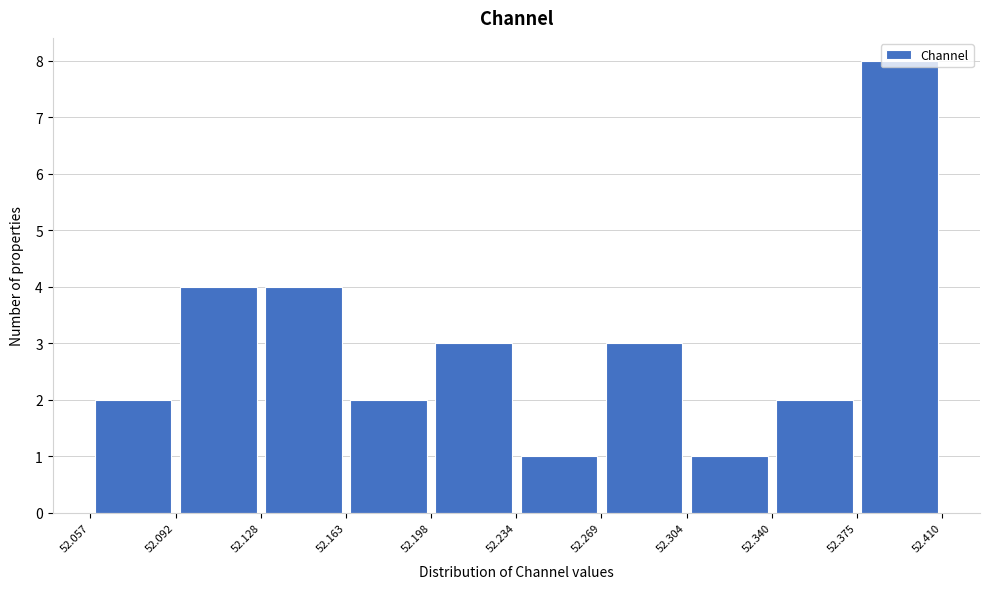

Reading left to right, list every bar in this chart as the range it spans on the x-axis followed by its height. The values are not printed on the chart, so give them approximately, as read against the axis.

52.057 to 52.092: 2
52.092 to 52.128: 4
52.128 to 52.163: 4
52.163 to 52.198: 2
52.198 to 52.234: 3
52.234 to 52.269: 1
52.269 to 52.304: 3
52.304 to 52.340: 1
52.340 to 52.375: 2
52.375 to 52.410: 8